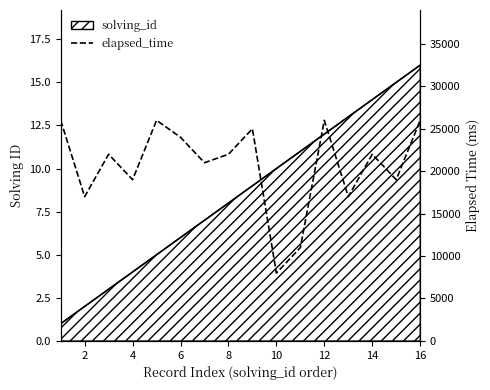

What is the label of the 15th point from the right?

2